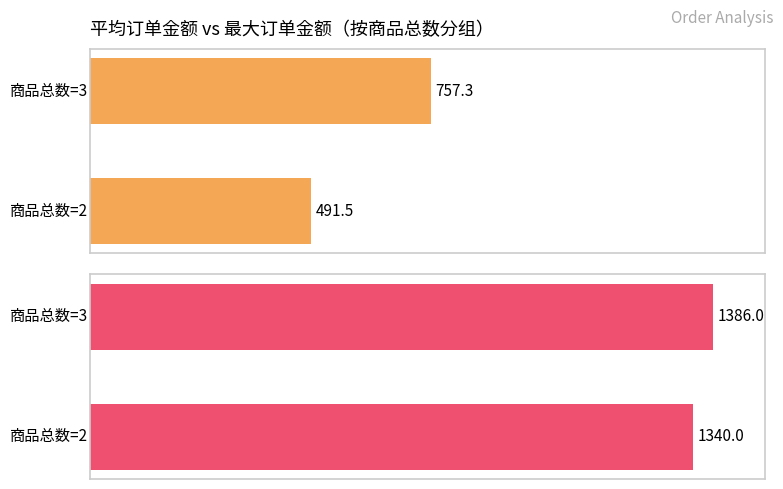

What is the average value of the 最大订单金额 series?

1363.0